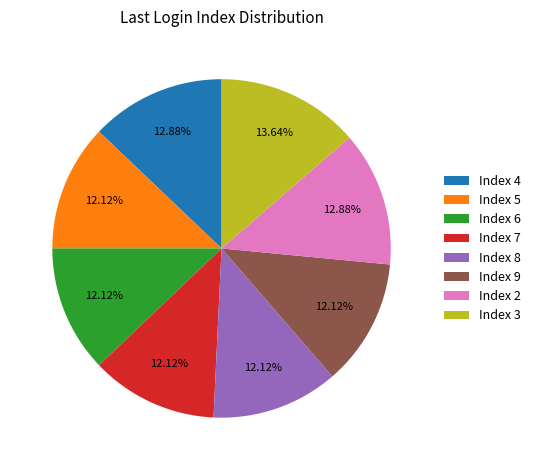

Combined, do Index 4 and Index 2 account for over 50%?

No